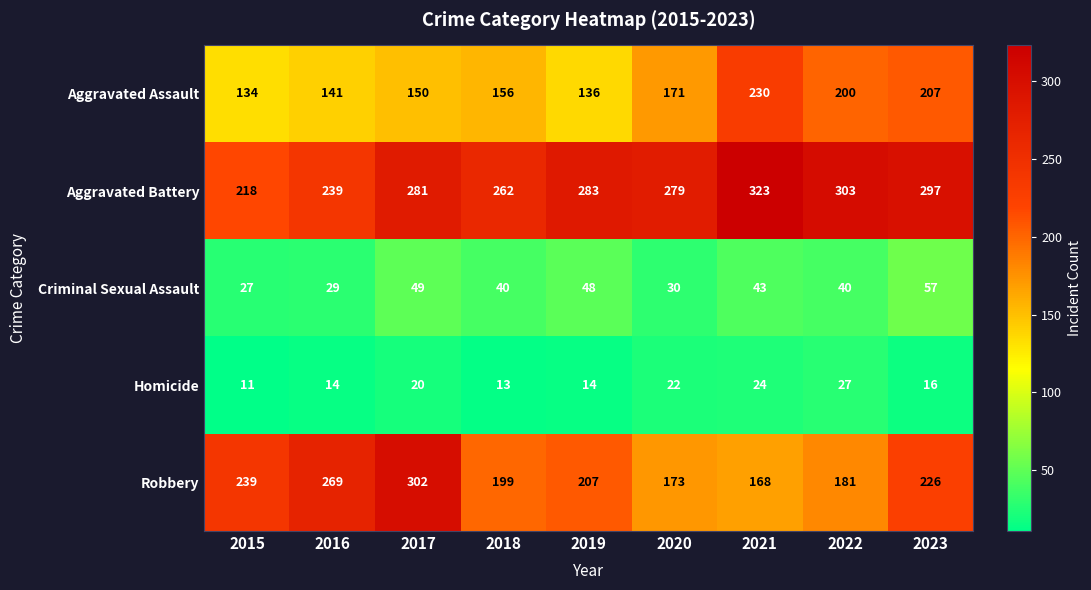

What is the sum of the Aggravated Assault values at 2017 and 2015?

284